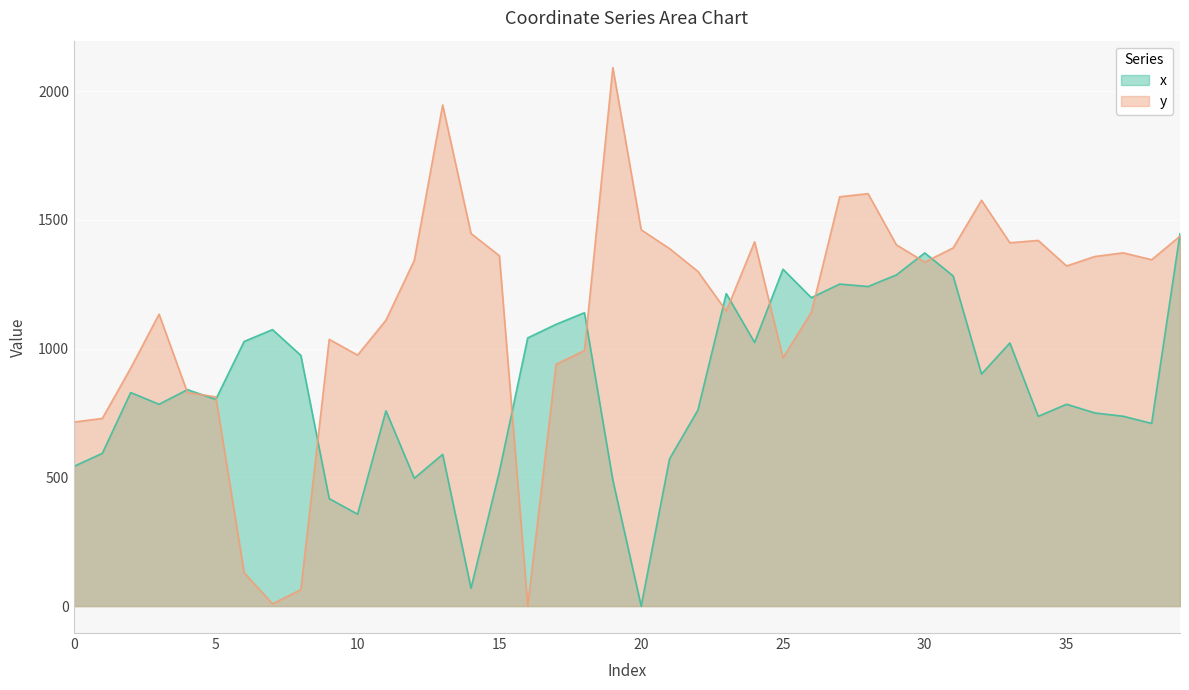

Is it true that x equals 1047.8 at 5?

False